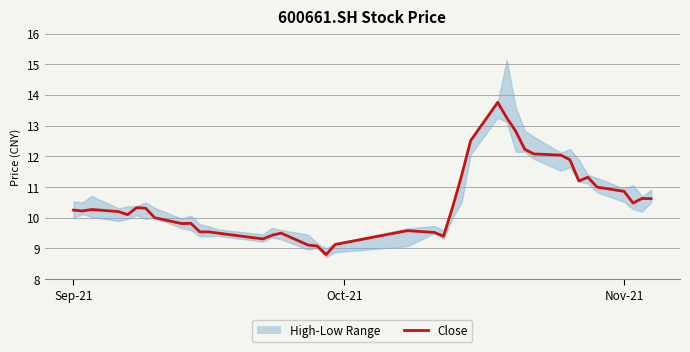

What is the average value?

10.5